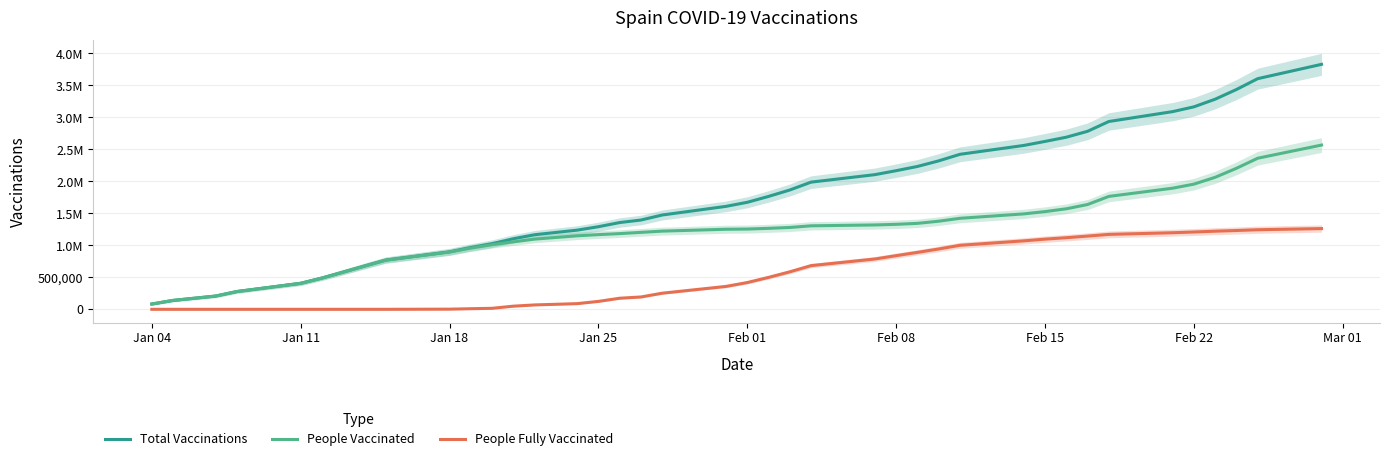

How many lines are shown in the chart?

3